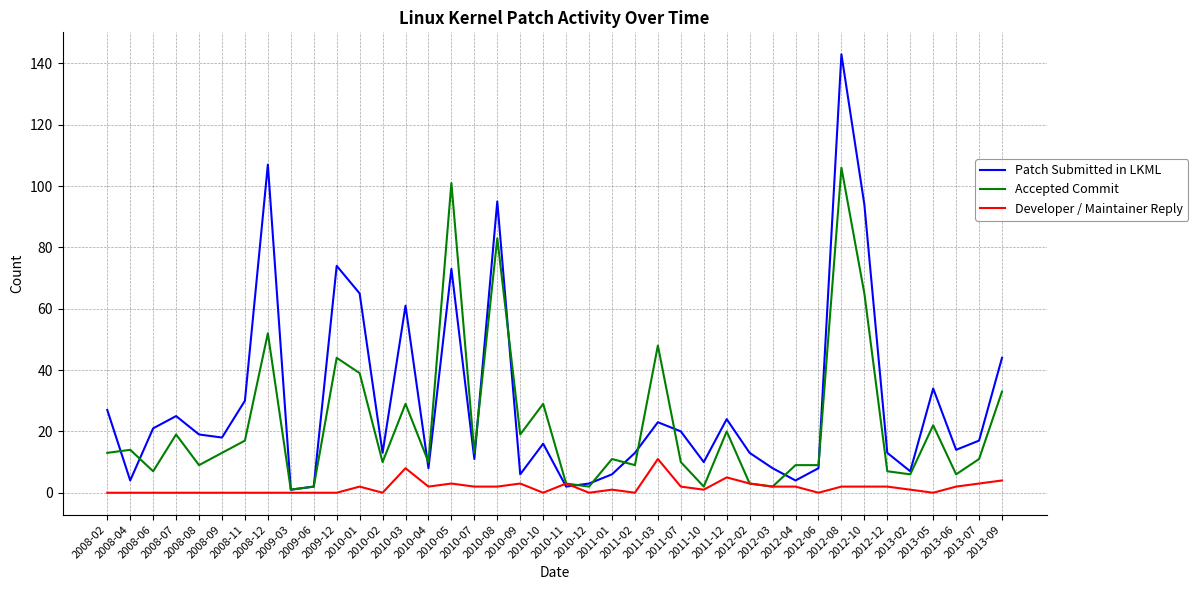

Rank the series by their average value, from highest to lowest.

Patch Submitted in LKML, Accepted Commit, Developer / Maintainer Reply